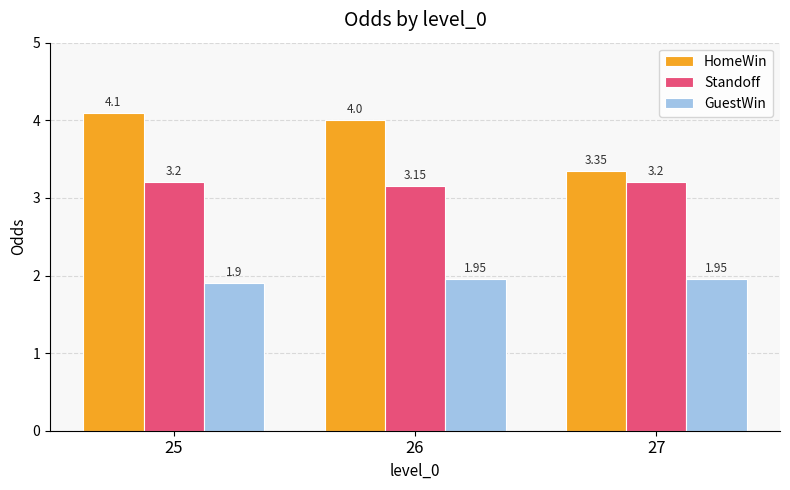

What are all the series names shown in the legend?

HomeWin, Standoff, GuestWin